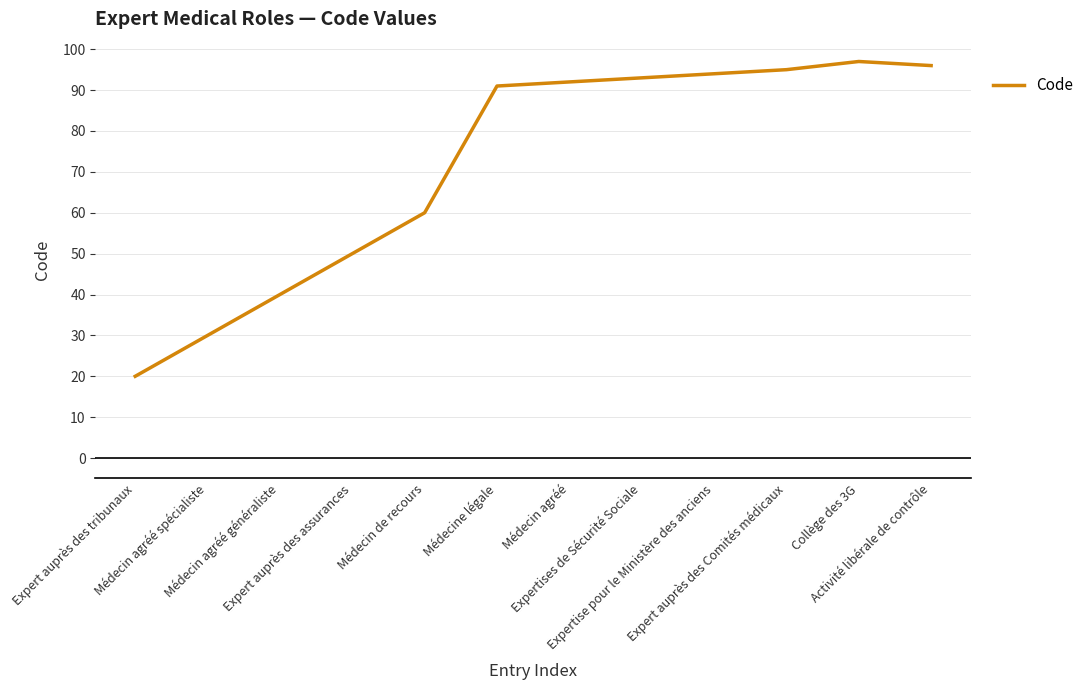

Does the chart display data point markers on the line(s)?

No